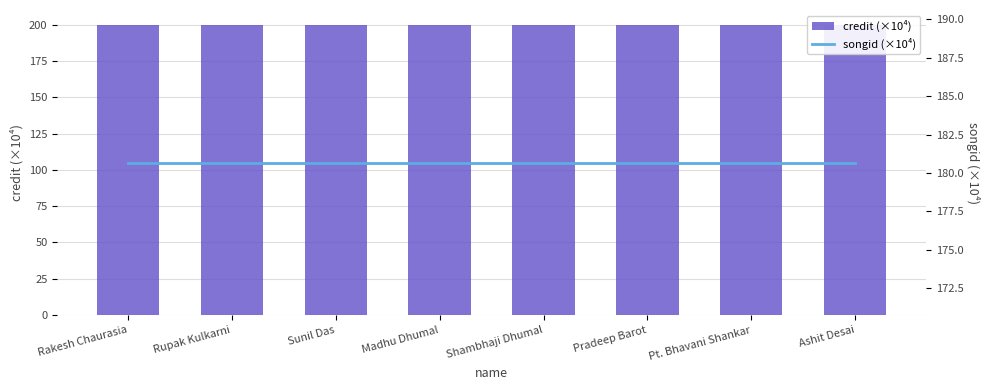

Are the bars horizontal?

No